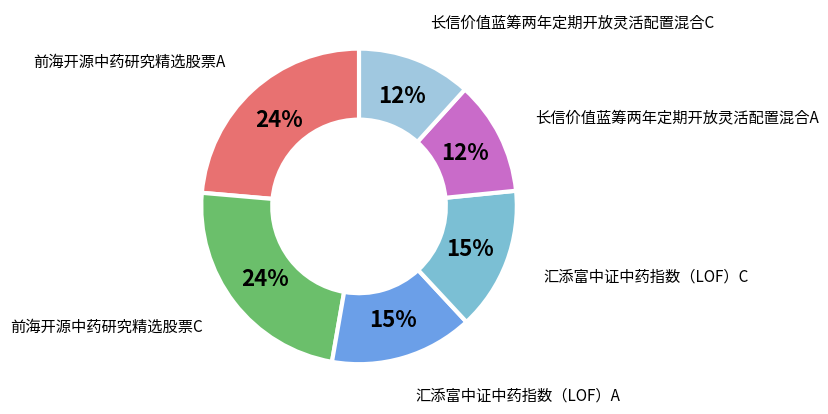

Is there any slice that represents more than half of the pie?

No